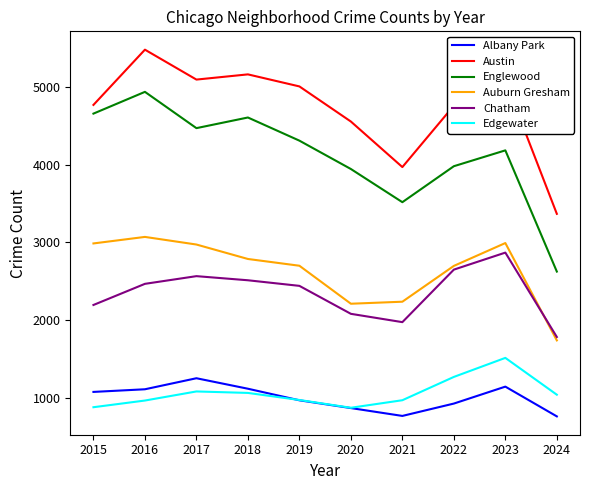

True or false: Austin has more than 1 points higher than both neighbors.

True